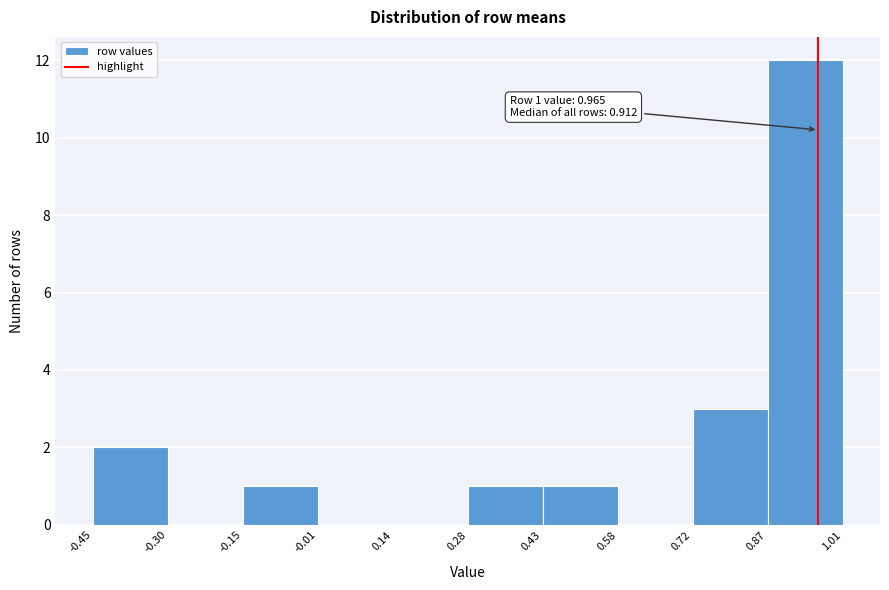

Which range on the x-axis has the tallest bar?

0.87 to 1.01